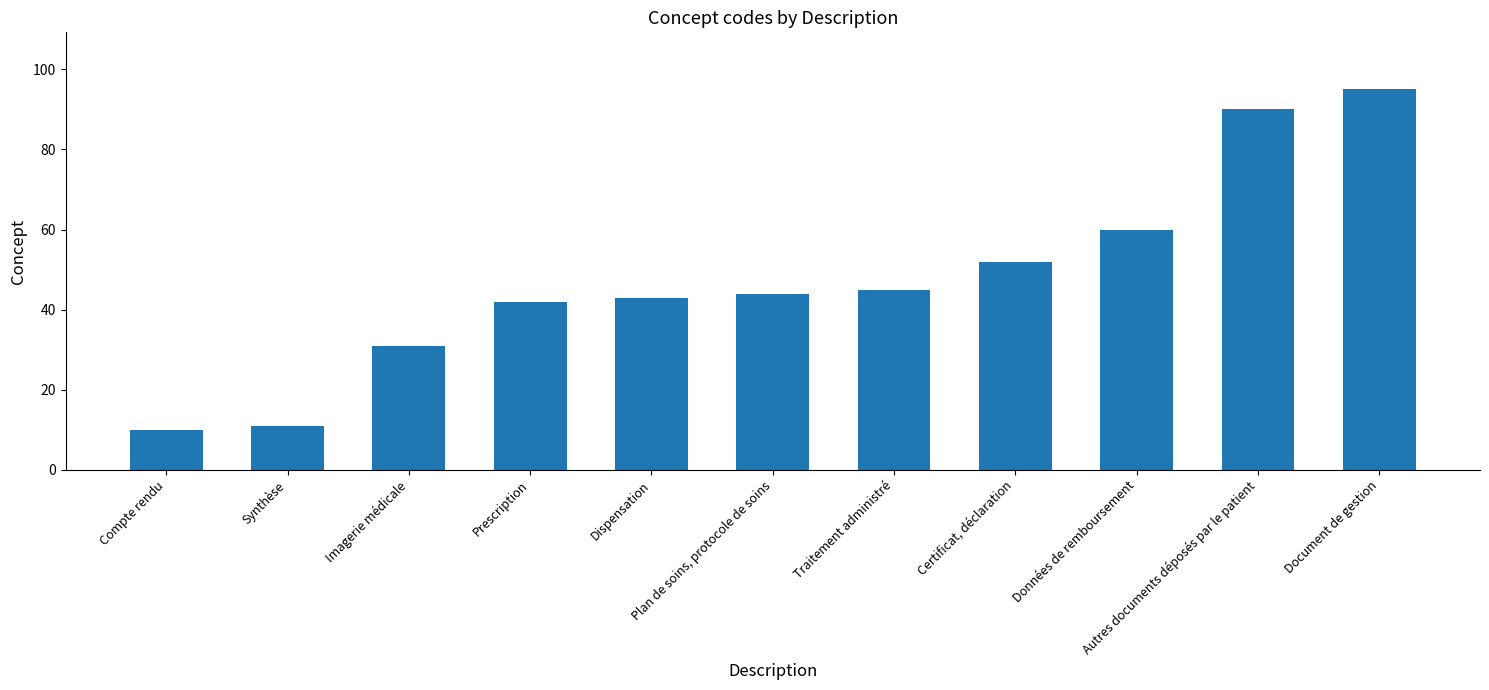

What is the sum of all values?

523